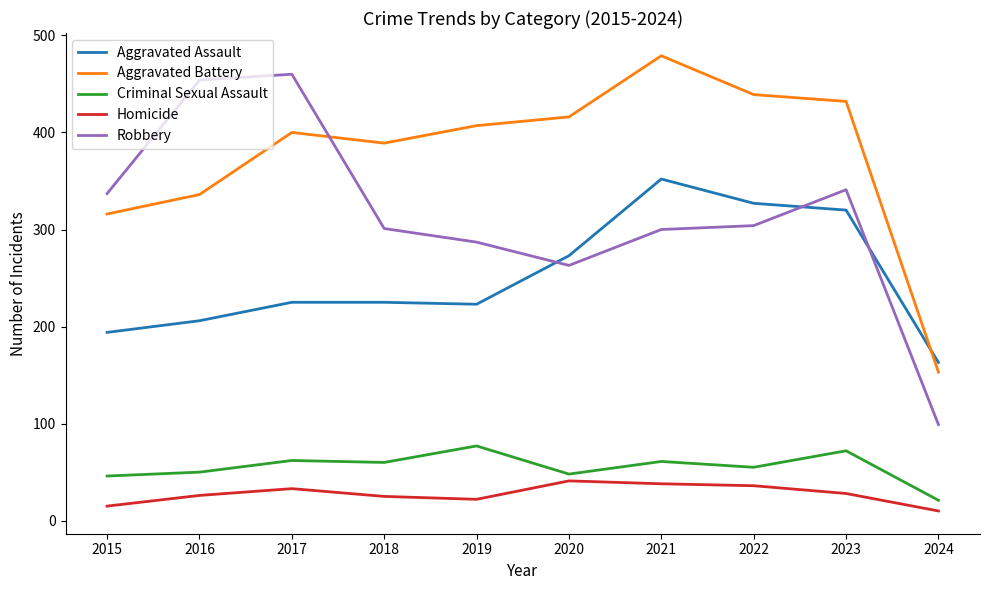

At which label does Aggravated Battery reach its peak?

2021